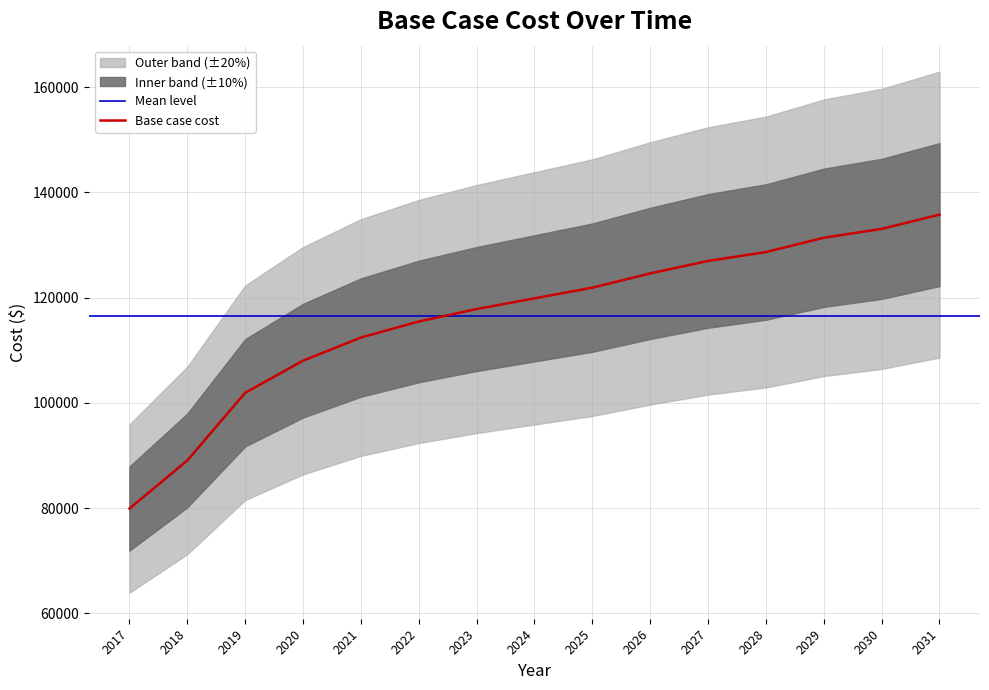

What is the smallest value displayed?

79928.8